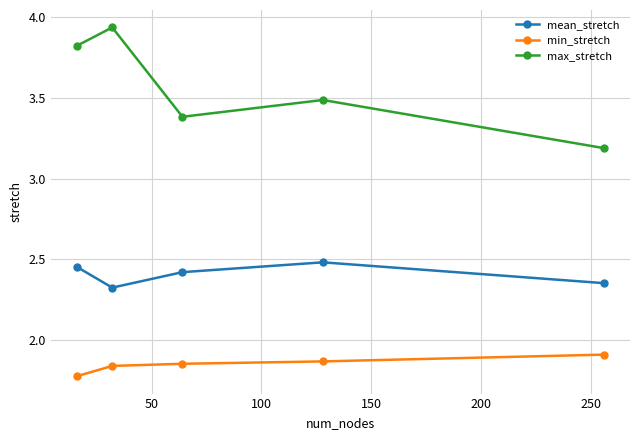

What is the difference between the maximum and minimum values in the mean_stretch series?

0.2